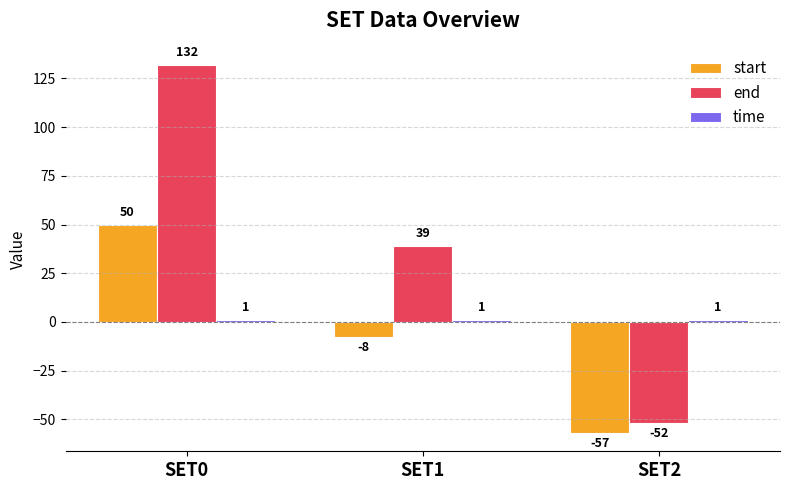

What is the greatest value displayed?

132